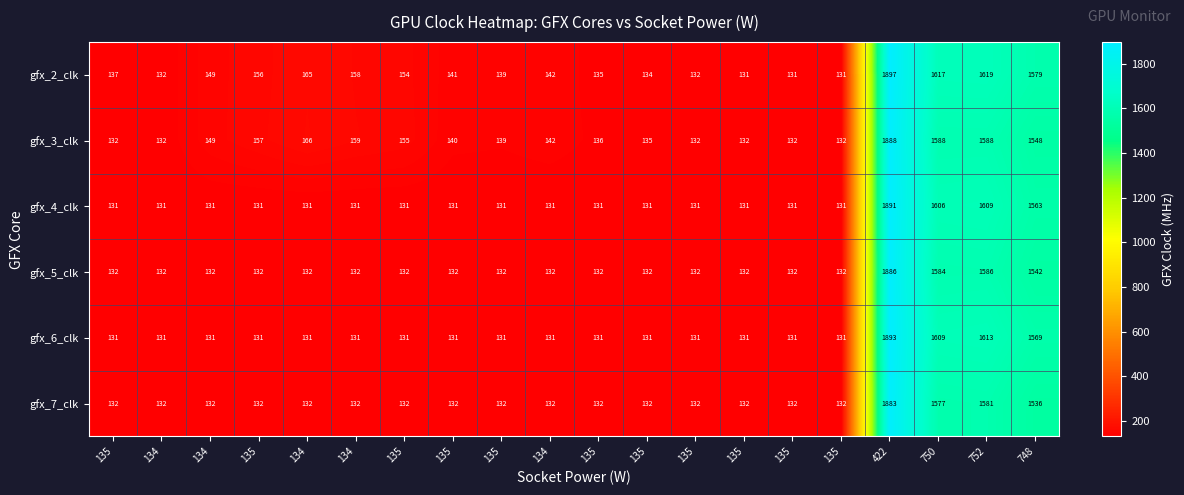

Reading right to left, list all the values displayed in this chart.

gfx_2_clk: 748=1579	752=1619	750=1617	422=1897	135=131	135=131	135=131	135=132	135=134	135=135	134=142	135=139	135=141	135=154	134=158	134=165	135=156	134=149	134=132	135=137
gfx_3_clk: 748=1548	752=1588	750=1588	422=1888	135=132	135=132	135=132	135=132	135=135	135=136	134=142	135=139	135=140	135=155	134=159	134=166	135=157	134=149	134=132	135=132
gfx_4_clk: 748=1563	752=1609	750=1606	422=1891	135=131	135=131	135=131	135=131	135=131	135=131	134=131	135=131	135=131	135=131	134=131	134=131	135=131	134=131	134=131	135=131
gfx_5_clk: 748=1542	752=1586	750=1584	422=1886	135=132	135=132	135=132	135=132	135=132	135=132	134=132	135=132	135=132	135=132	134=132	134=132	135=132	134=132	134=132	135=132
gfx_6_clk: 748=1569	752=1613	750=1609	422=1893	135=131	135=131	135=131	135=131	135=131	135=131	134=131	135=131	135=131	135=131	134=131	134=131	135=131	134=131	134=131	135=131
gfx_7_clk: 748=1536	752=1581	750=1577	422=1883	135=132	135=132	135=132	135=132	135=132	135=132	134=132	135=132	135=132	135=132	134=132	134=132	135=132	134=132	134=132	135=132